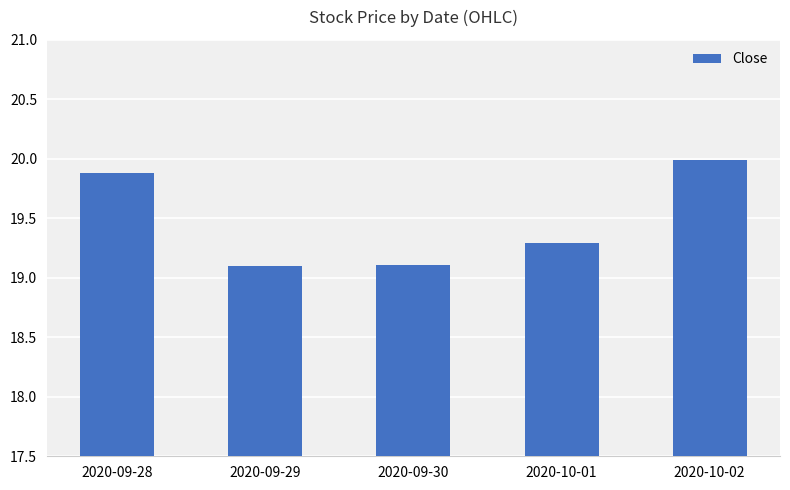

What is the smallest value displayed?

19.1